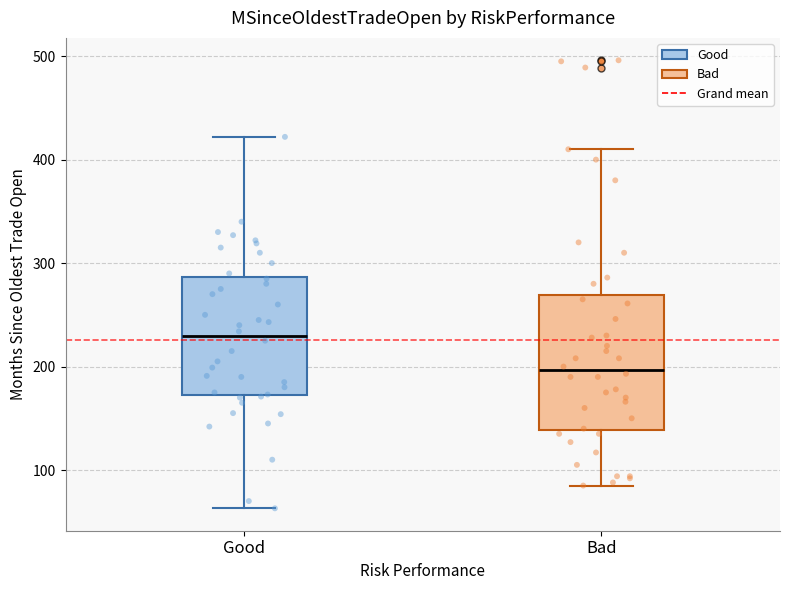

Which box's median line is the highest?

Good